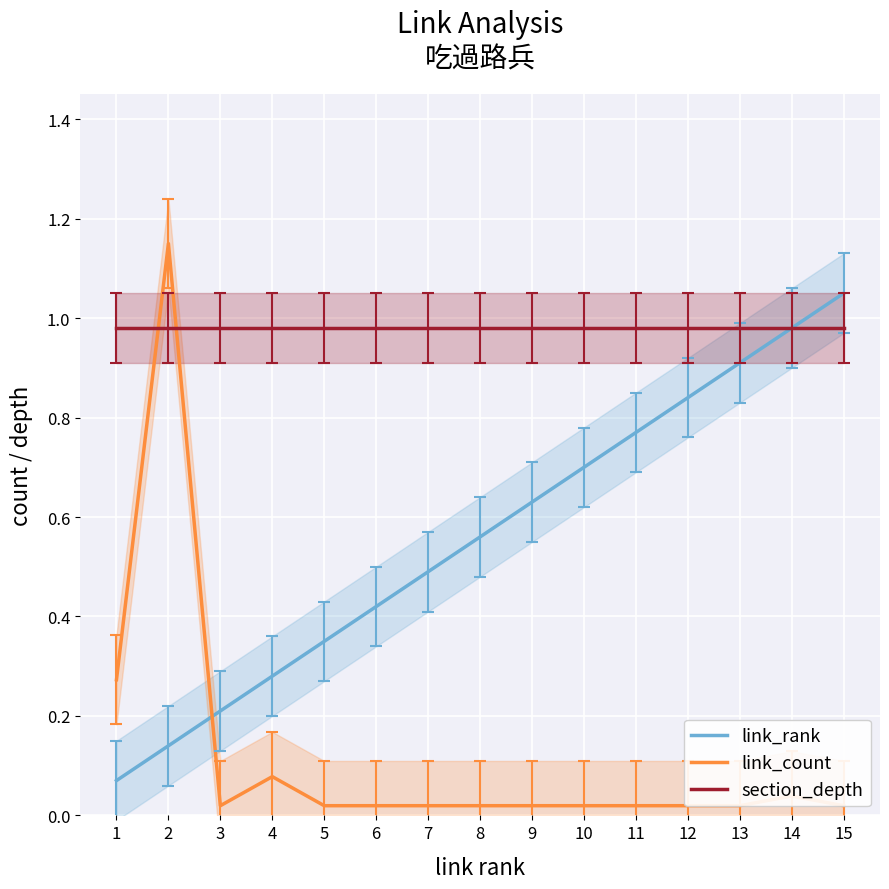

List the series in order of their peak value, lowest first.

section_depth, link_rank, link_count